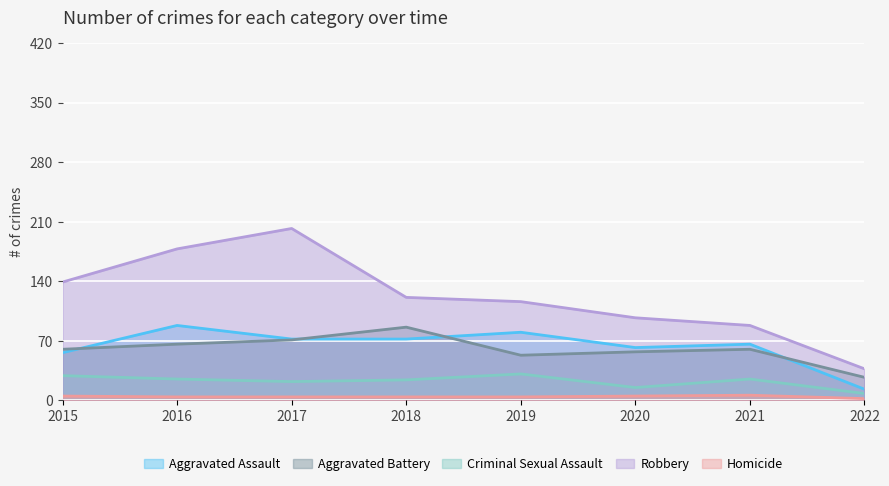

True or false: Robbery and Aggravated Assault intersect in this chart.

False